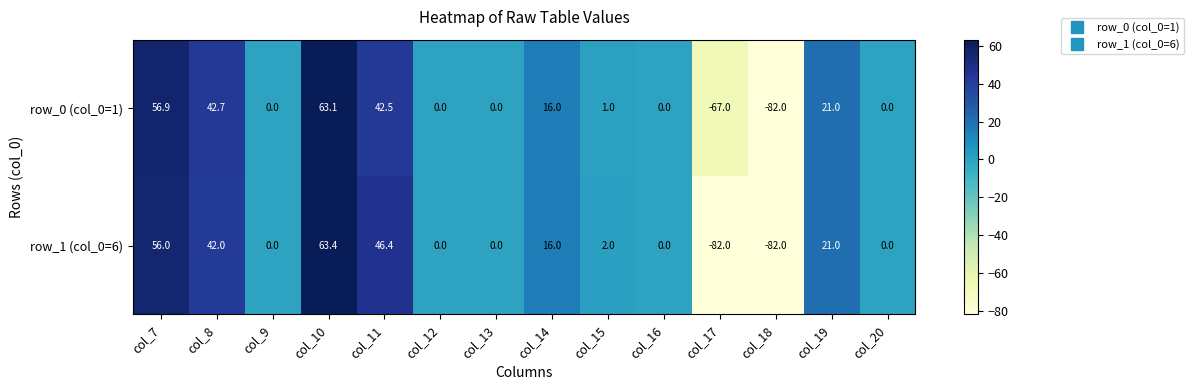

What is the sum of the row_1 (col_0=6) values at col_11 and col_9?

46.4